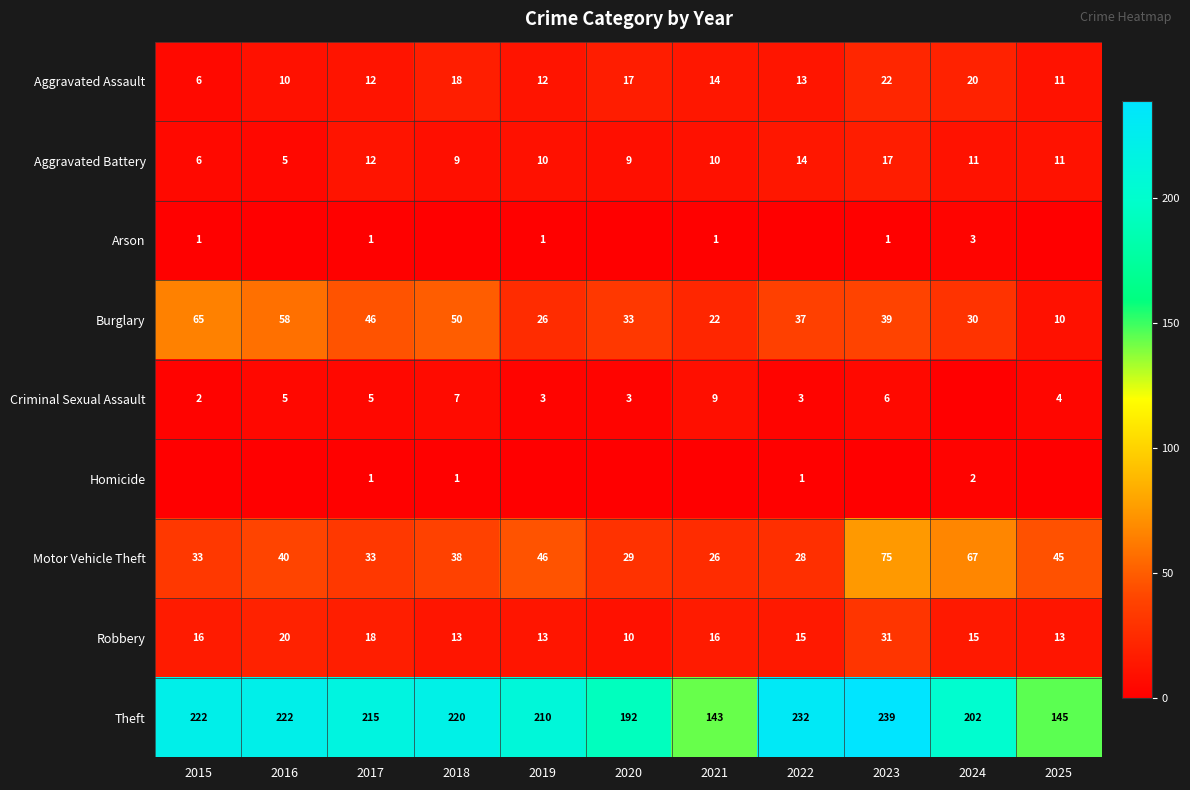

What is the difference between the highest and lowest values at 2022?

232